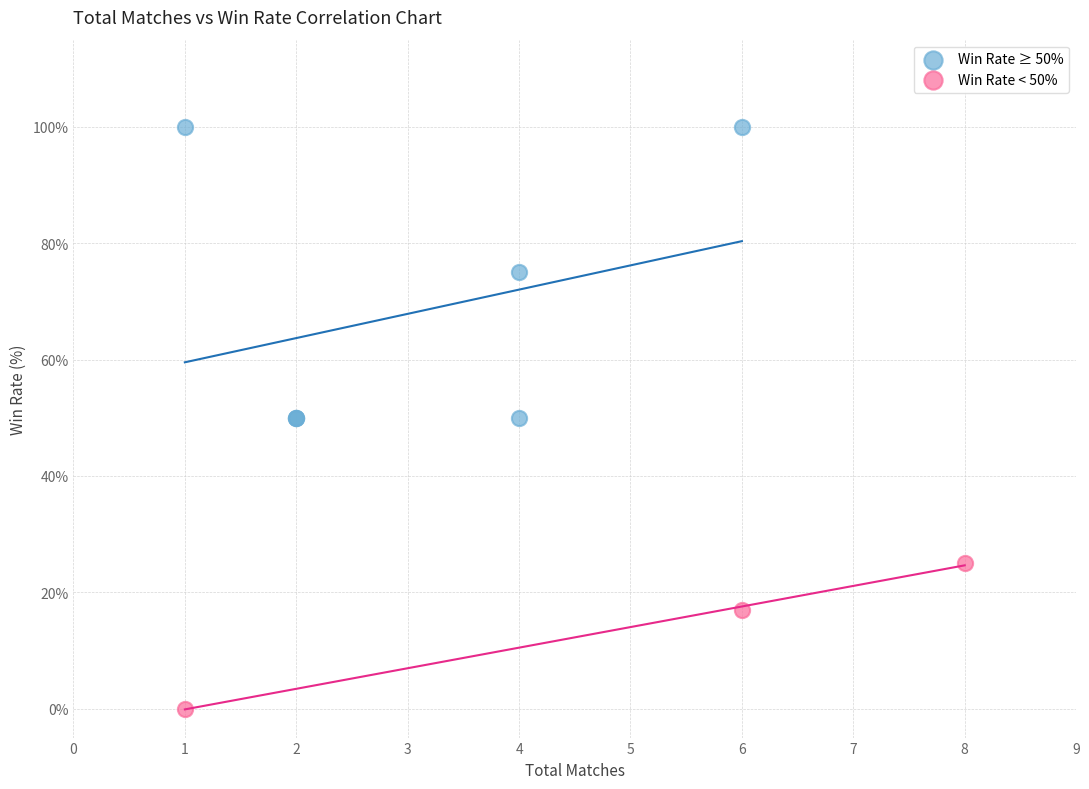

Which series reaches the maximum Y coordinate?

Win Rate ≥ 50%